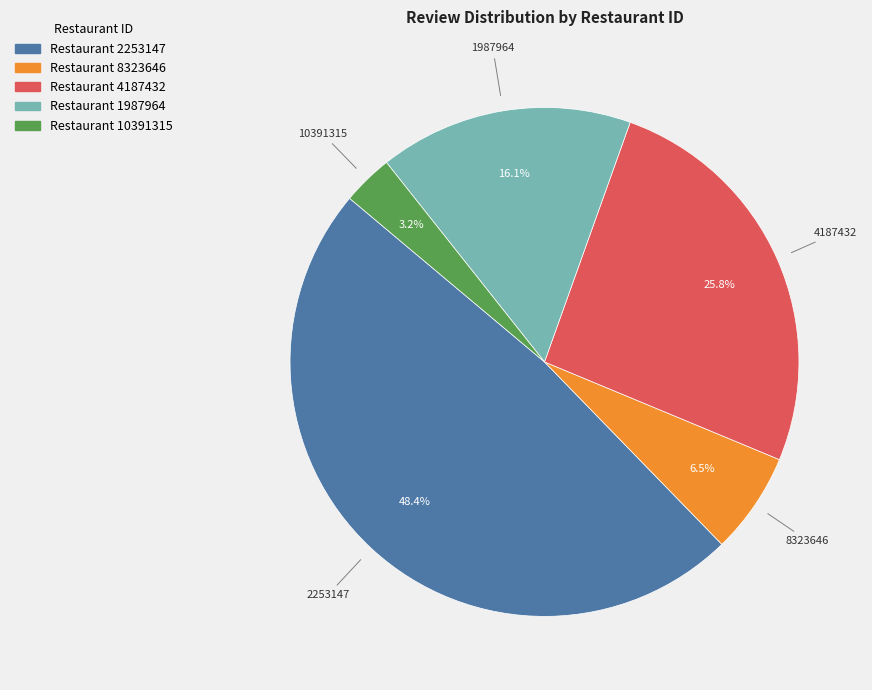

Is there any slice that represents more than half of the pie?

No